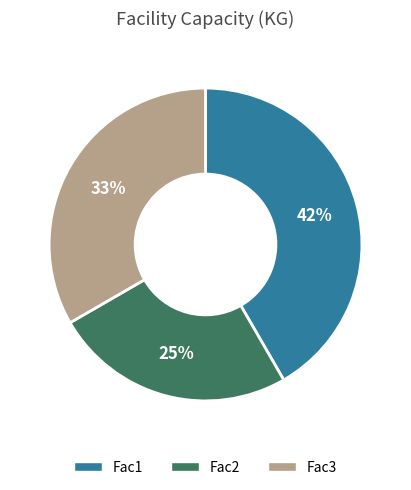

Is the sum of Fac2 and Fac3 greater than half?

Yes